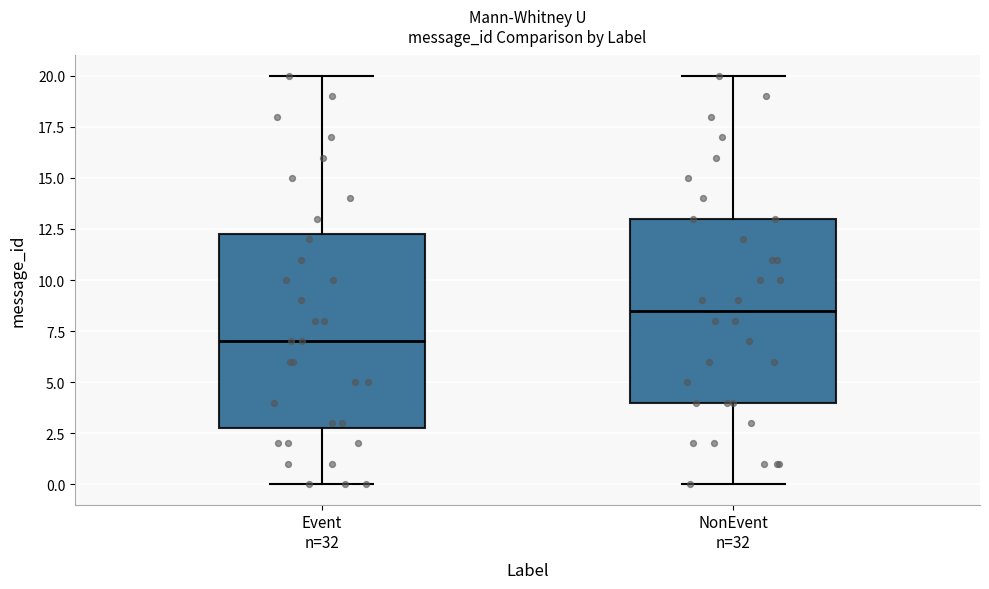

Where does the lower whisker of the box for Event n=32 end on the y-axis? The values are not printed on the chart, so give them approximately, as read against the axis.

0.0